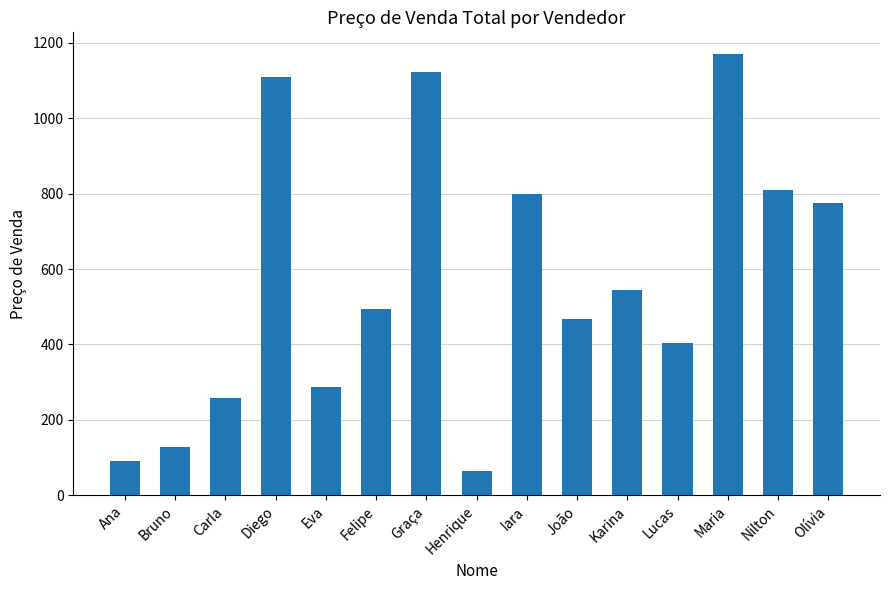

What is the change in value from Felipe to Nilton?

+317.0